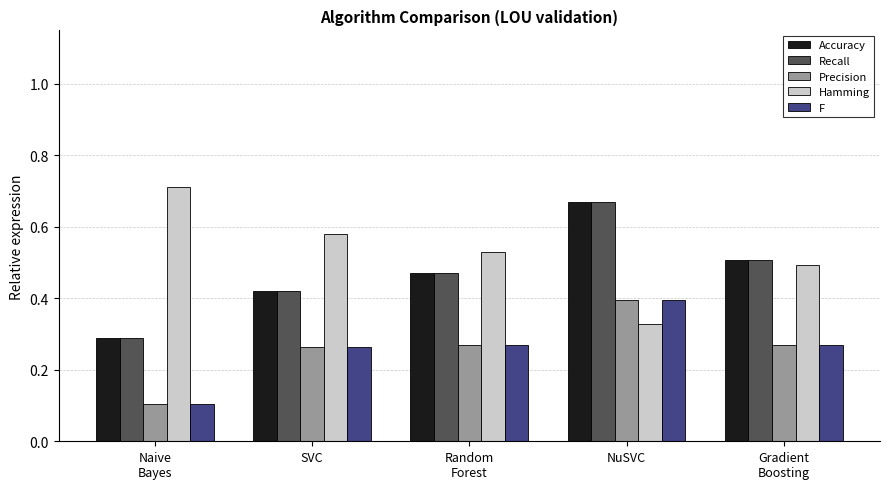

True or false: Accuracy has a value of 0.5 at Gradient
Boosting.

True